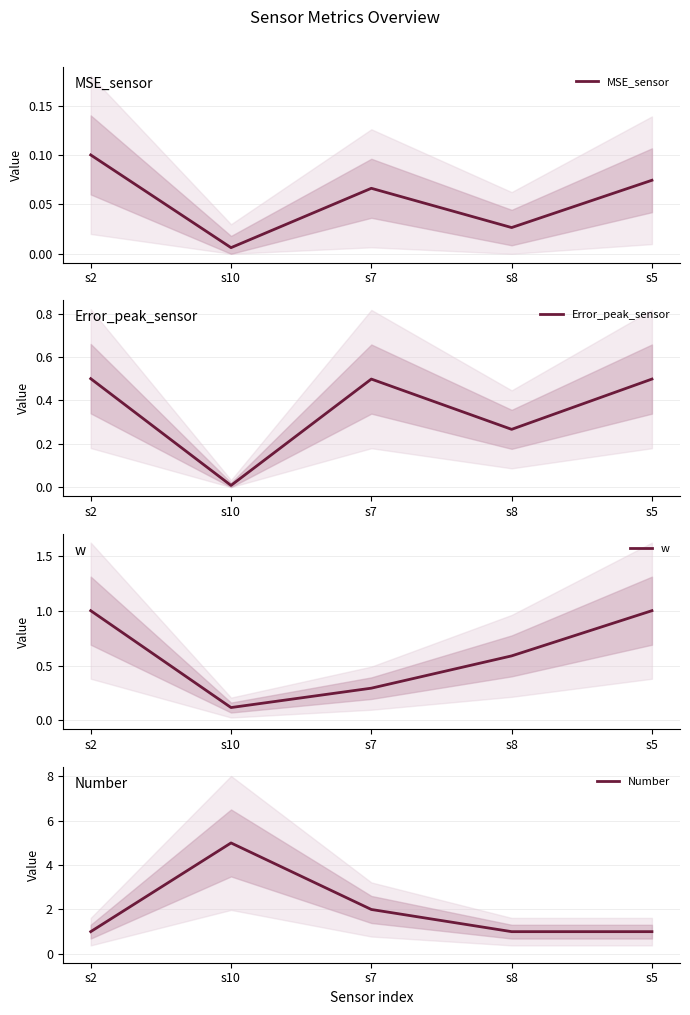

What position from the right is s2?

5